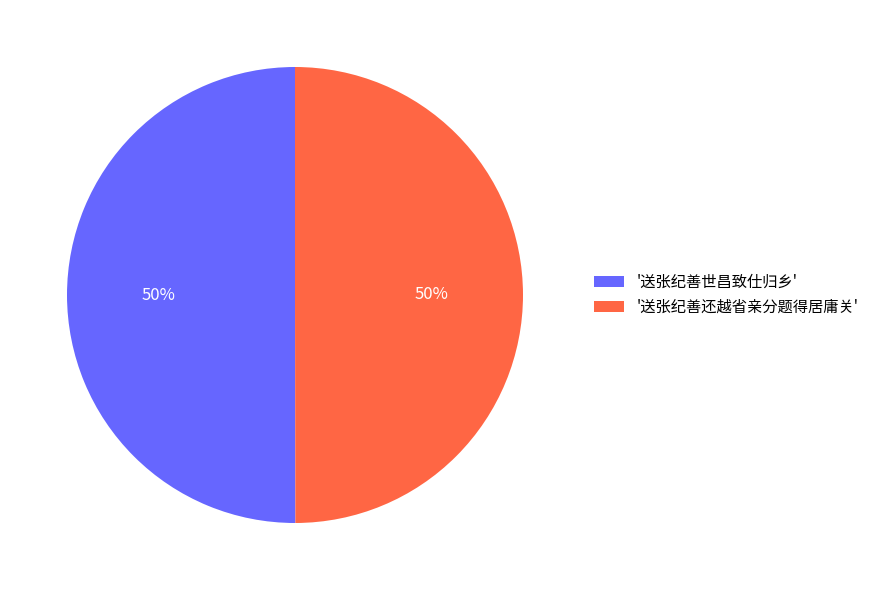

The '送张纪善世昌致仕归乡' slice represents 61% of the pie. True or false?

False